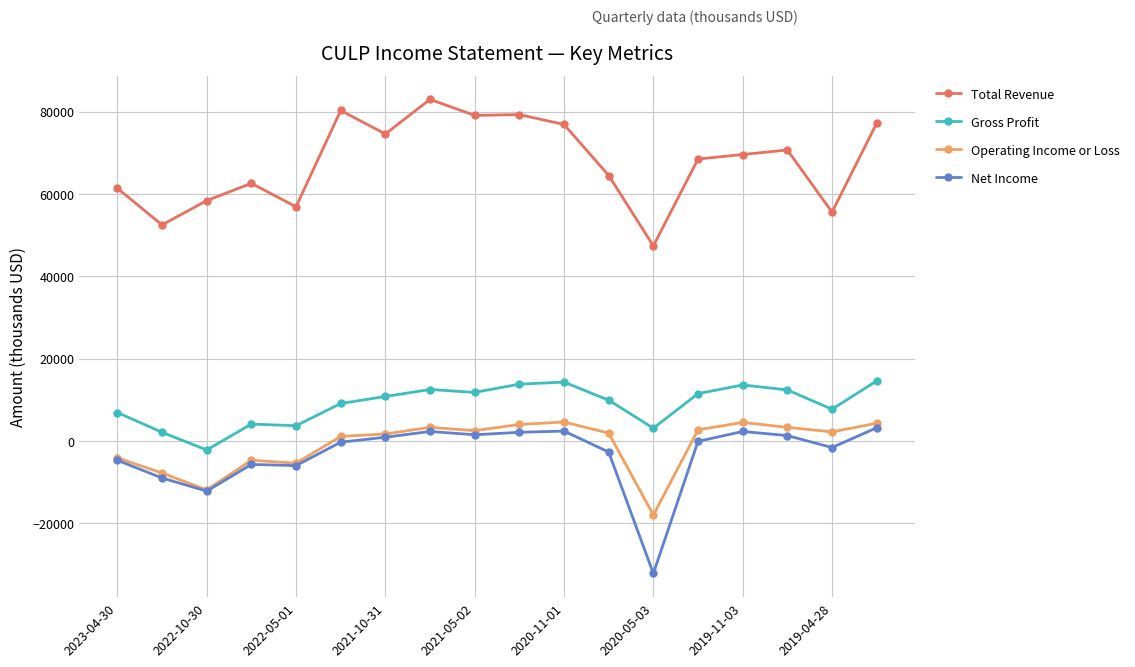

Which series has the largest total across all categories?

Total Revenue